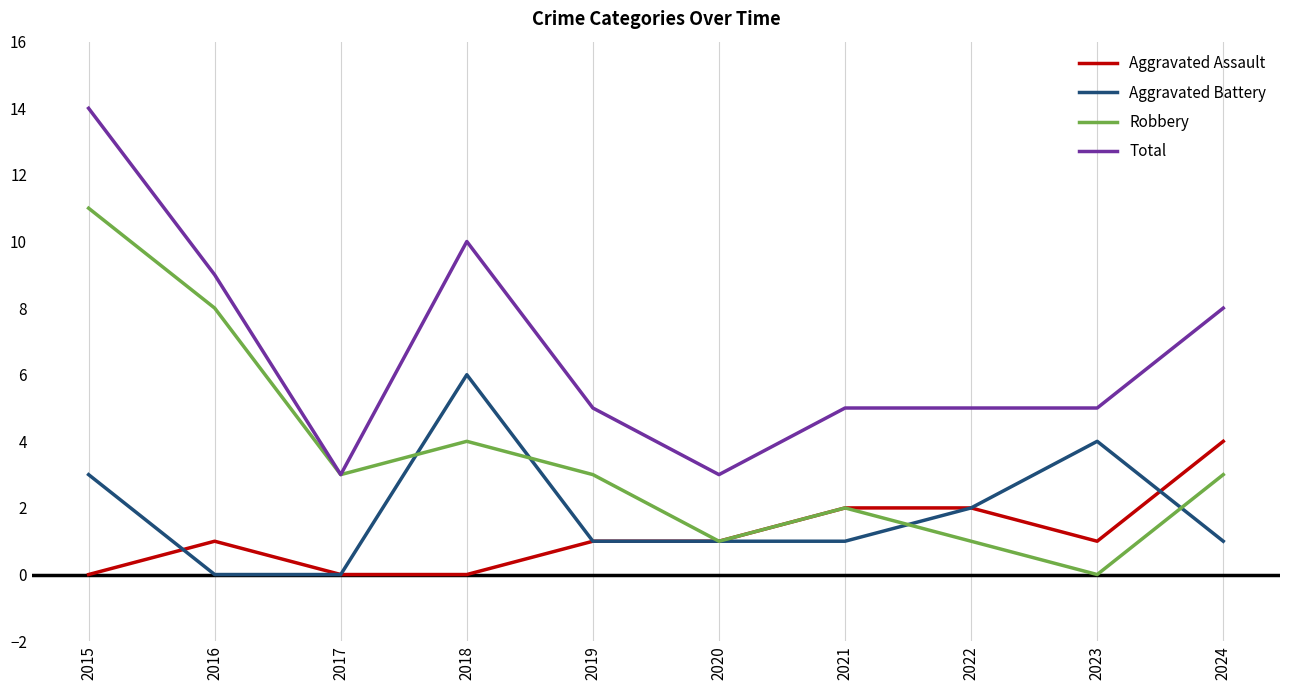

At which category is the sum across all series the highest?

2015